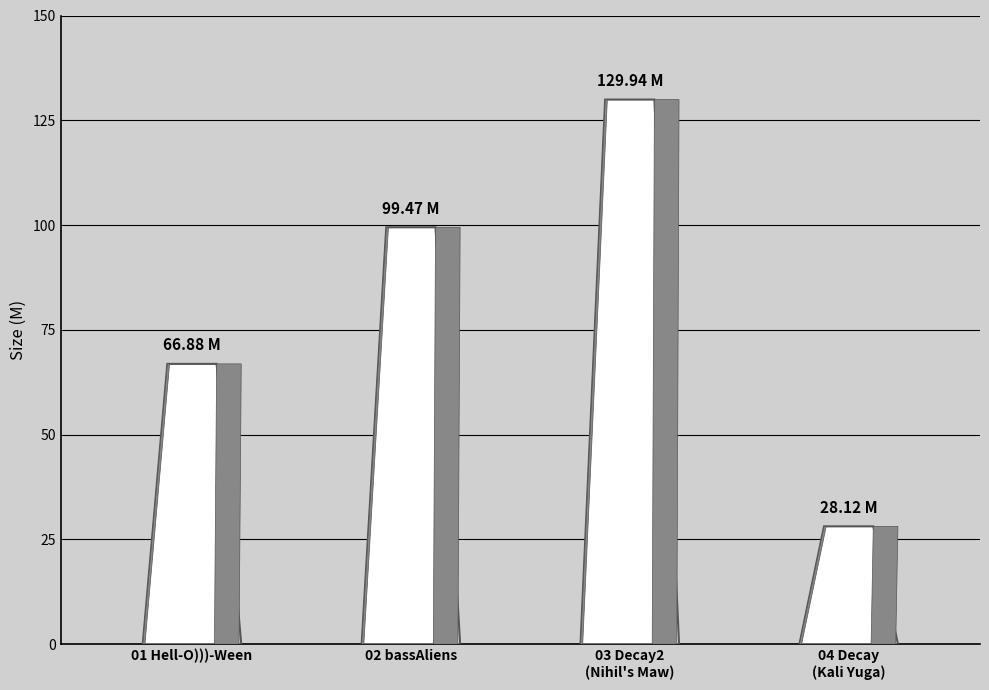

Where is the data nearest to the value 79?

01 Hell-O)))-Ween.m4a